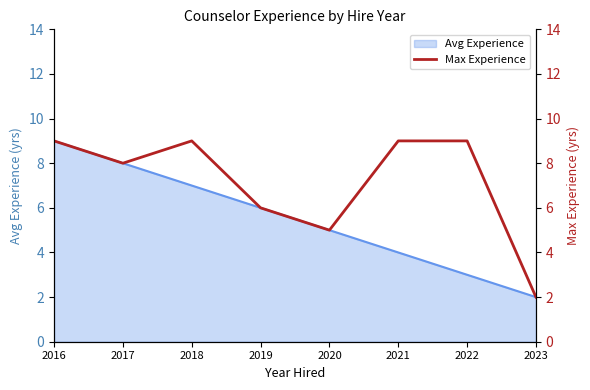

Which category has the lowest value across all series?

2023